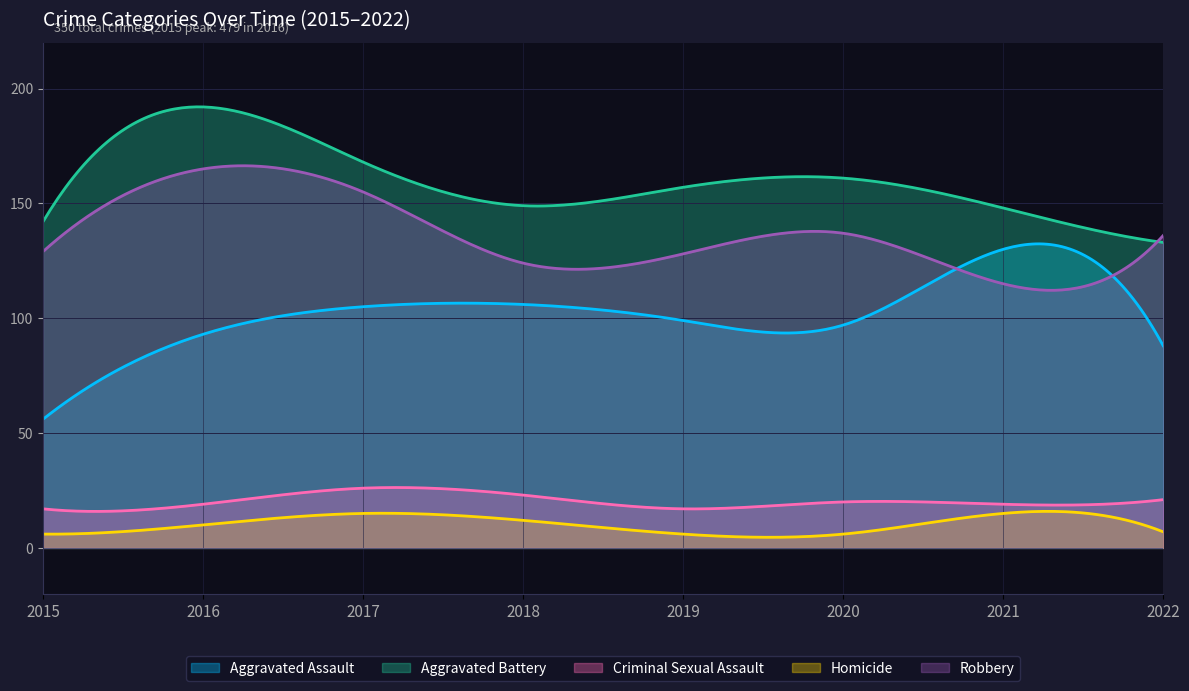

What is the sum of the Aggravated Battery values at 2020 and 2016?

353